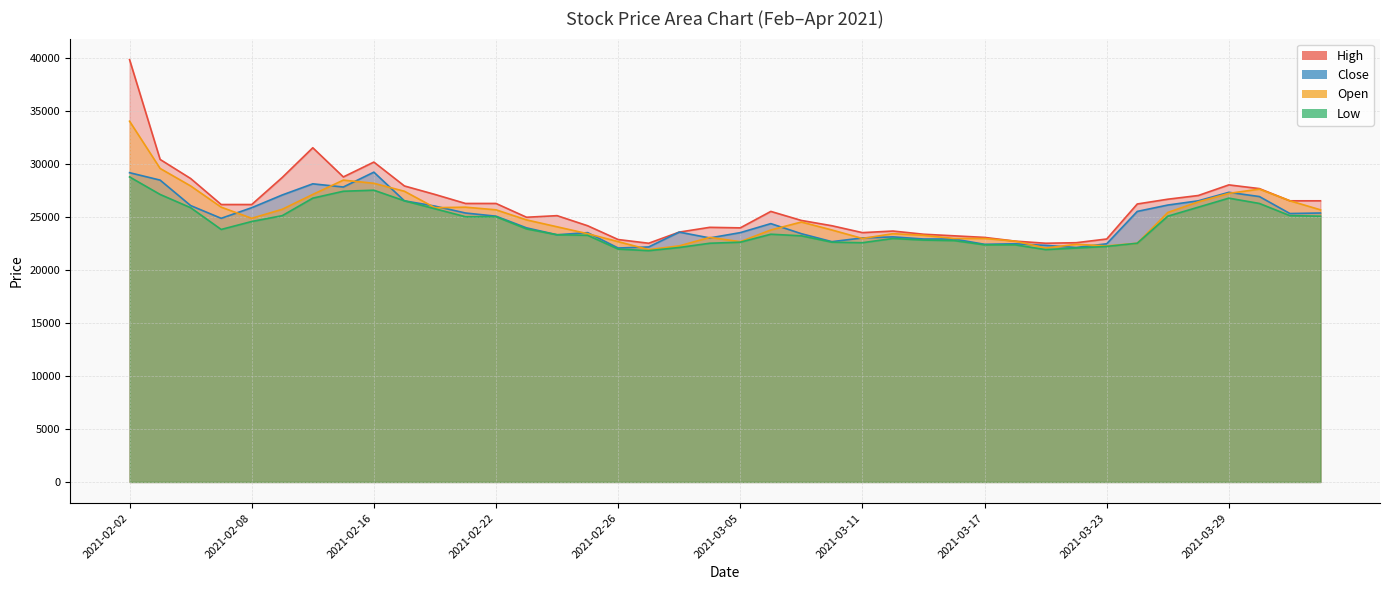

At which category is the sum across all series the highest?

2021-02-02